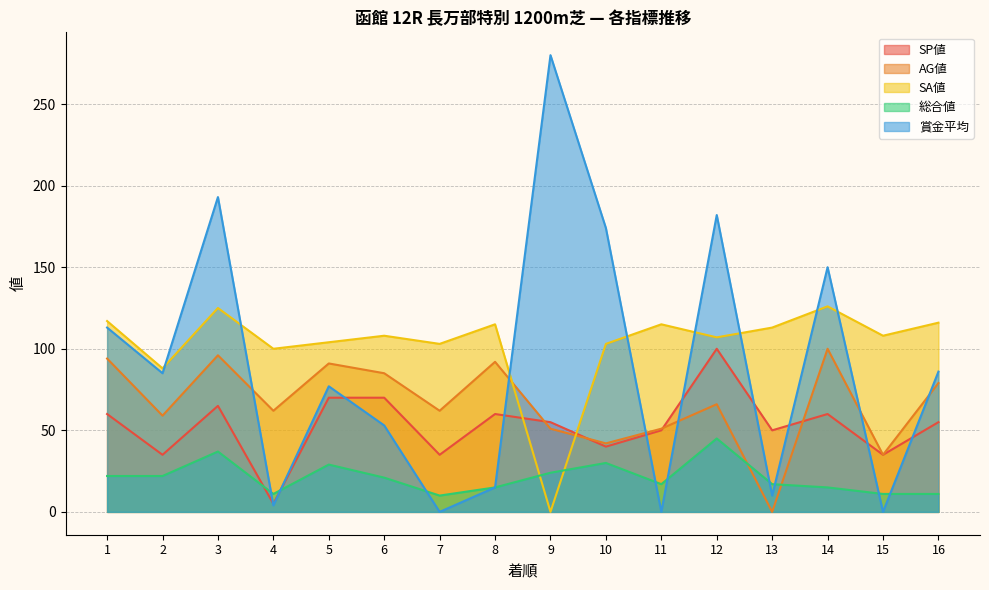

Which series has the widest spread of values?

賞金平均